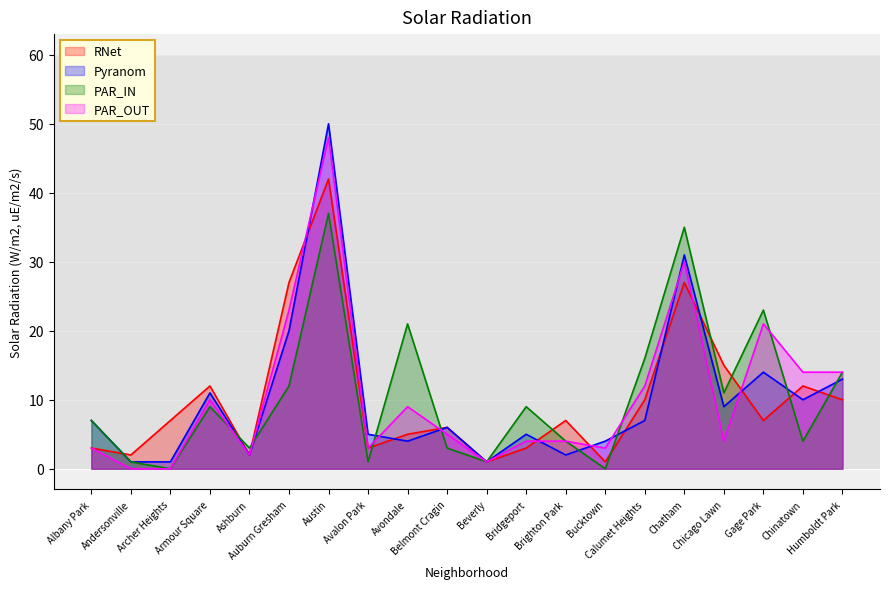

How many data points in PAR_OUT are less than 5?

10